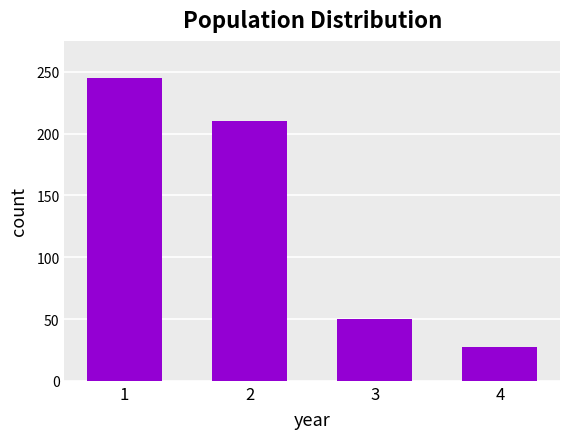

List the labels in order of value, largest first.

1, 2, 3, 4